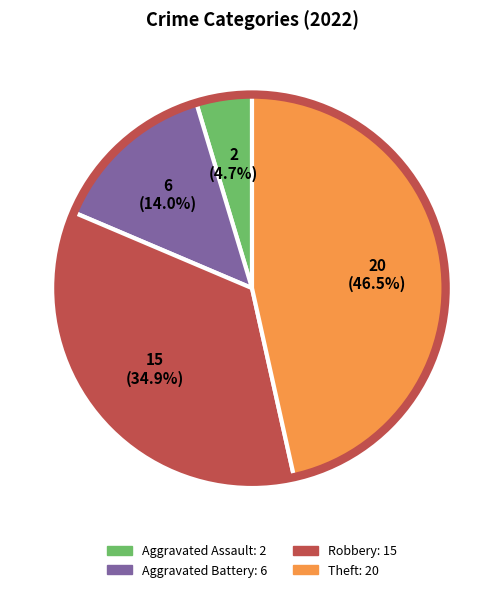

Is there a majority slice in this chart?

No